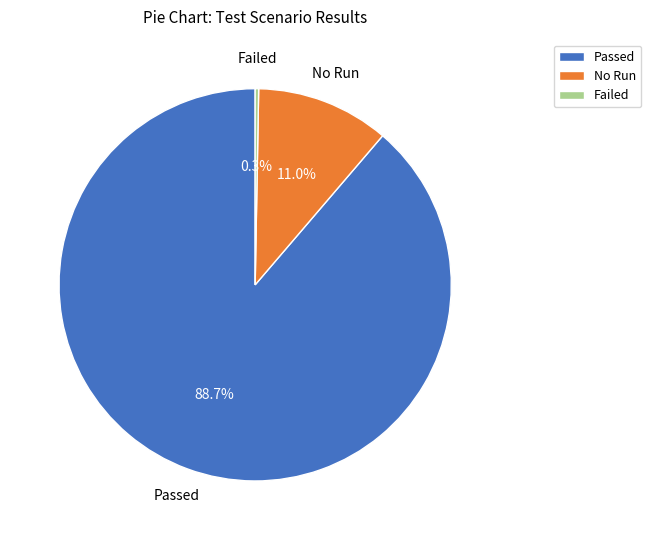

What is the total percentage of Failed and Passed?

89.0%